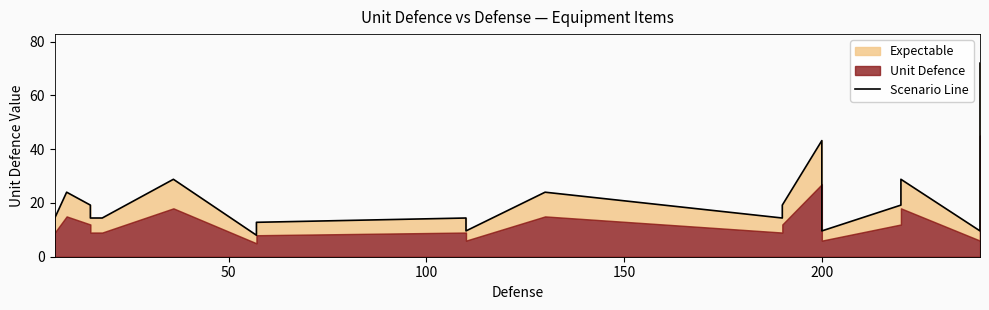

Count the number of values greater than 14.

15